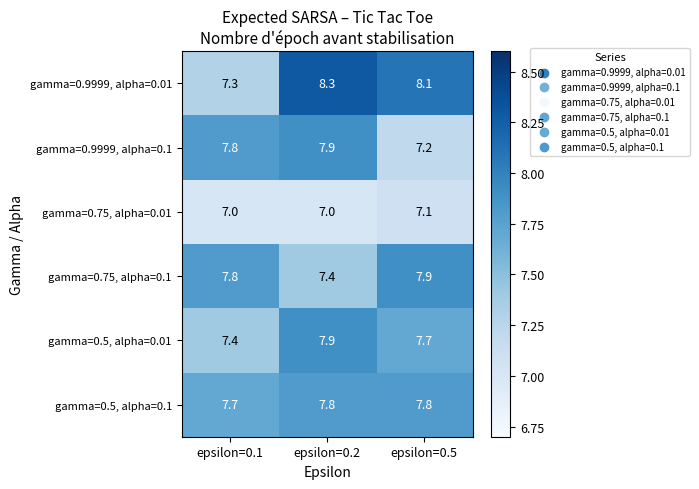

List the labels in order of gamma=0.75, alpha=0.1 value, largest first.

epsilon=0.5, epsilon=0.1, epsilon=0.2